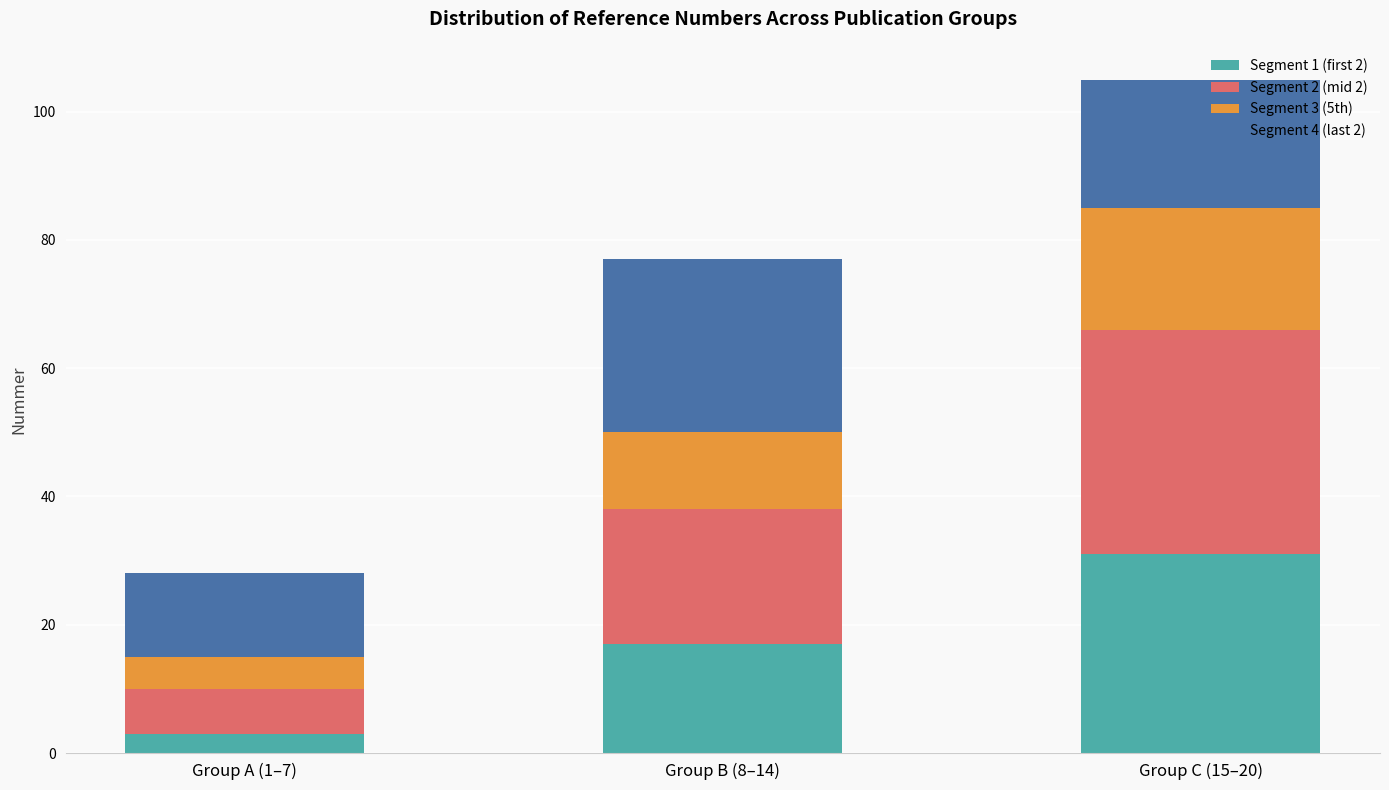

At which category is the sum across all series the highest?

Group C (15–20)